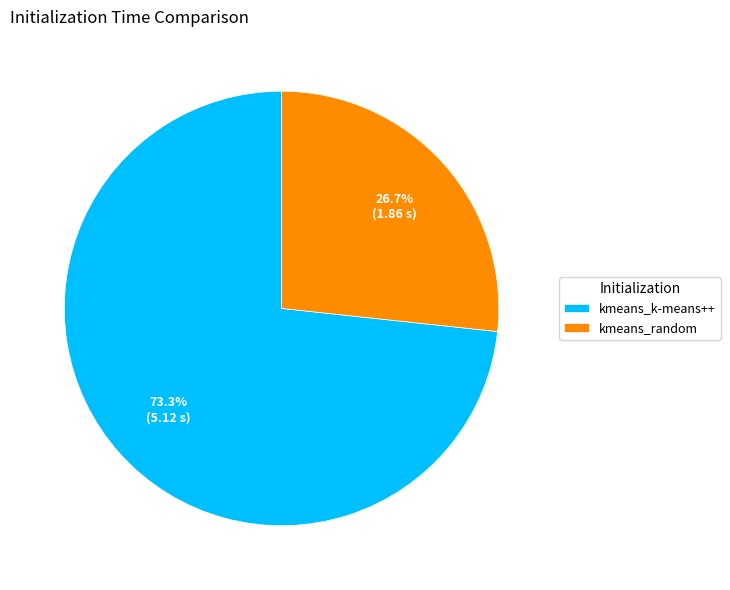

Do kmeans_k-means++ and kmeans_random together represent more than half of the pie?

Yes